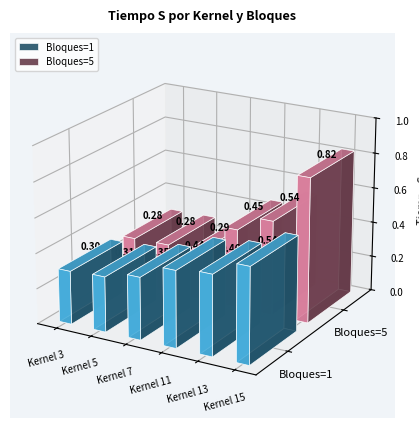

What is the sum of the Bloques=1 values at Kernel 3 and Kernel 7?

0.7